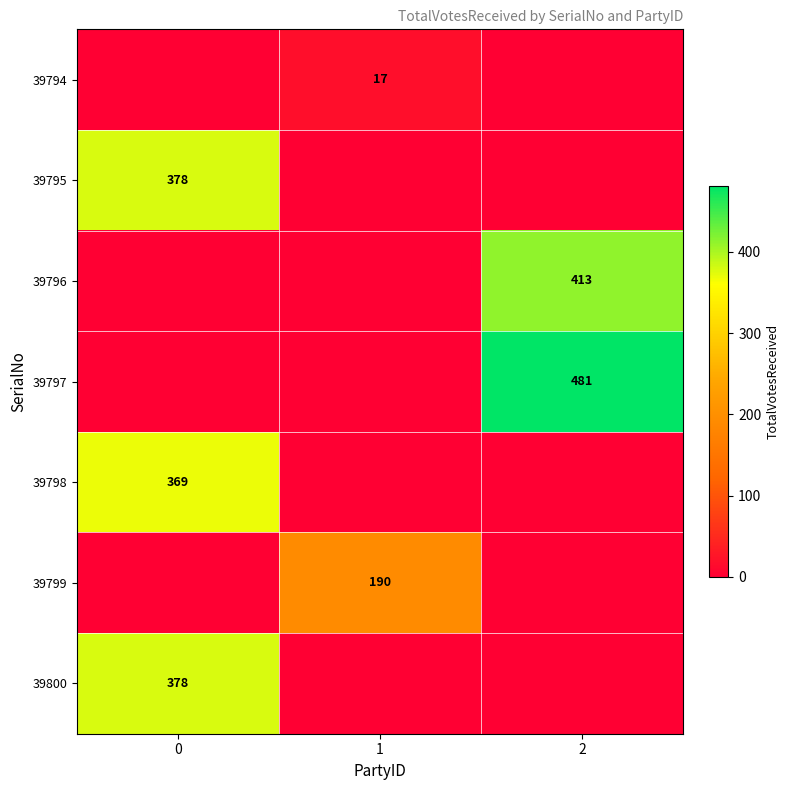

The value of 39799 at 1 is 115. True or false?

False